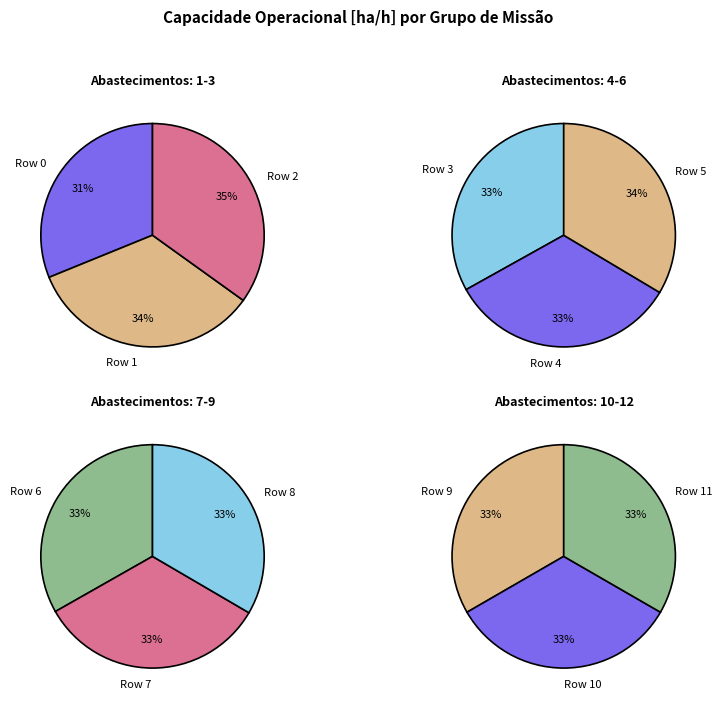

What is the change in value from 0 to 11?

+0.8